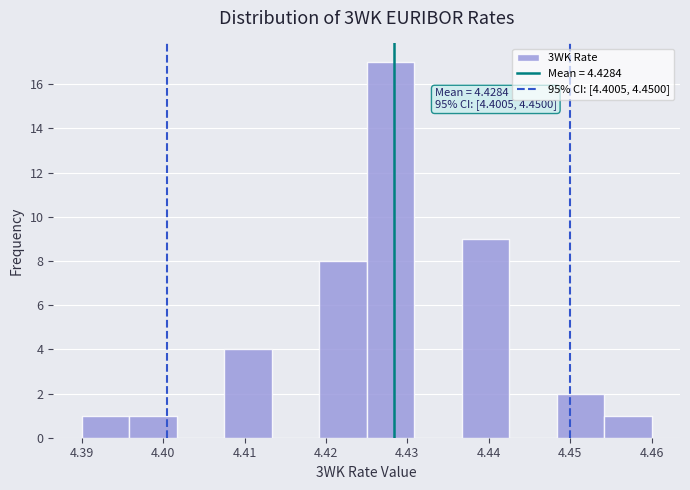

Which range on the x-axis has the tallest bar?

4.425 to 4.431